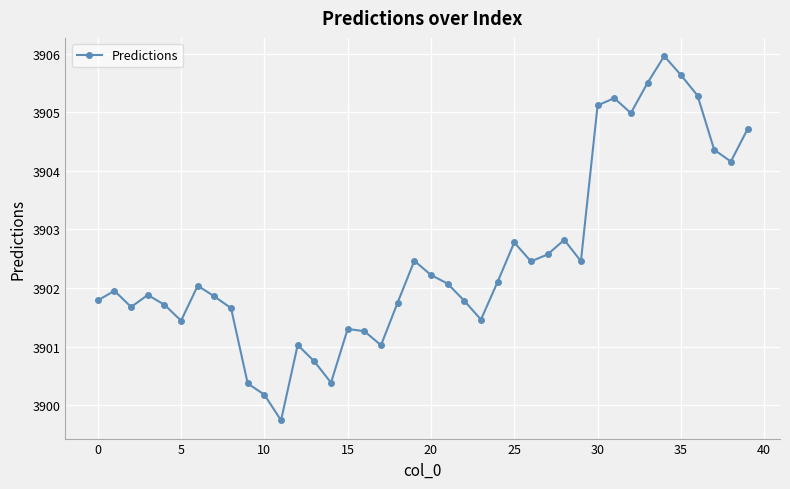

What is the difference between the second highest and second lowest values?

5.5